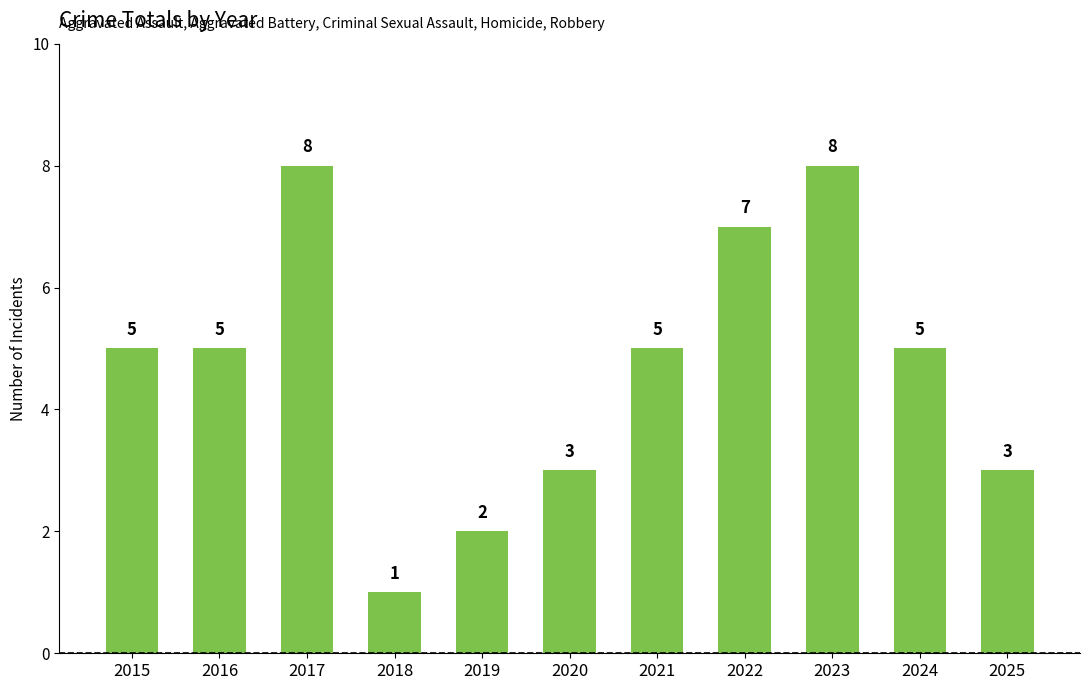

What is the average value?

5